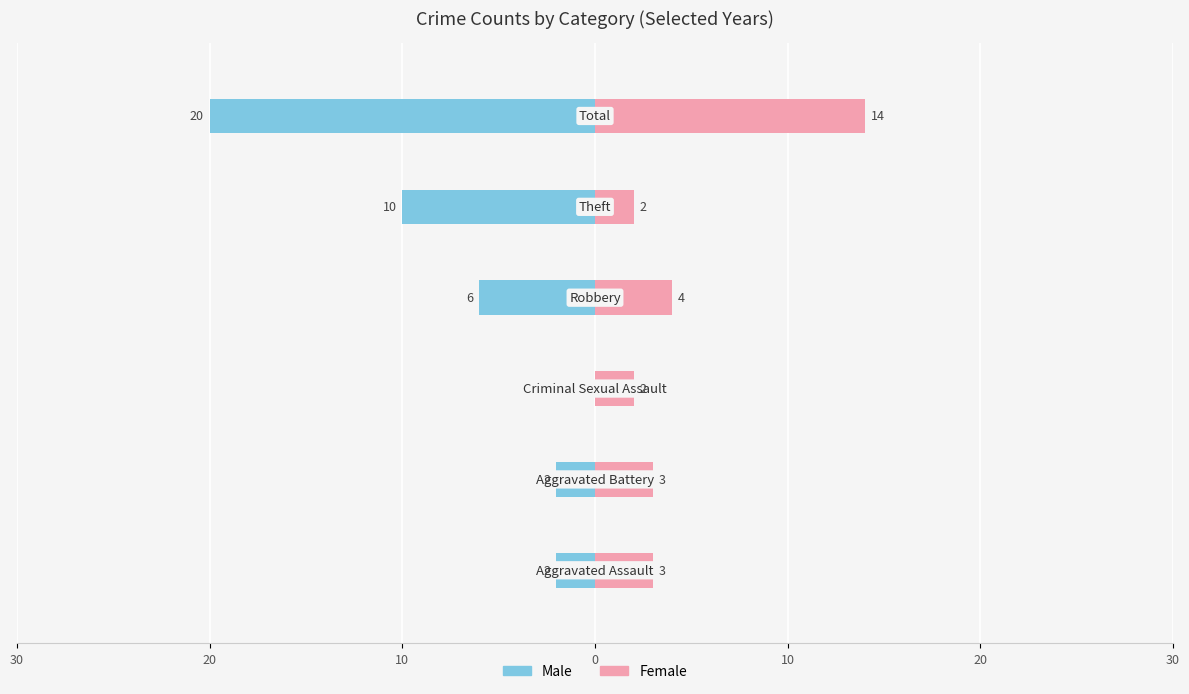

Reading left to right, list all the values displayed in this chart.

Male: -2	-2	0	-6	-10	-20
Female: 3	3	2	4	2	14